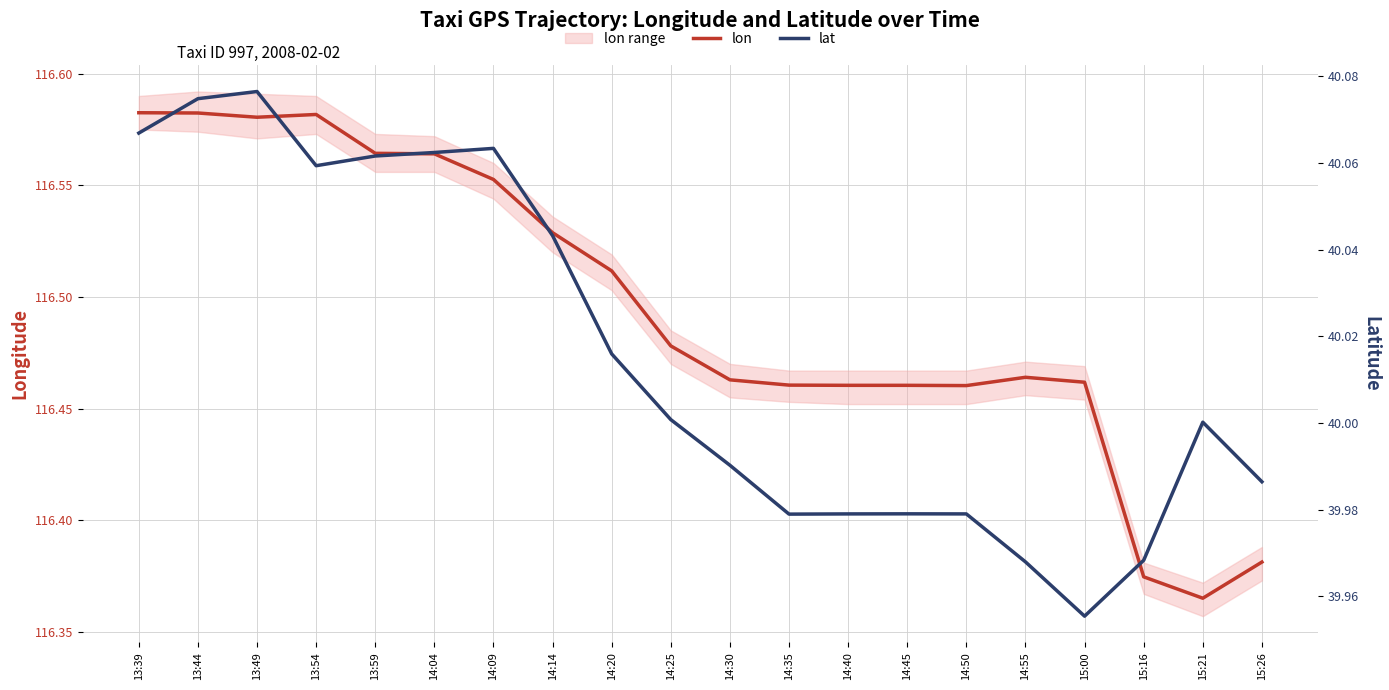

At which category is the sum across all series the highest?

13:44